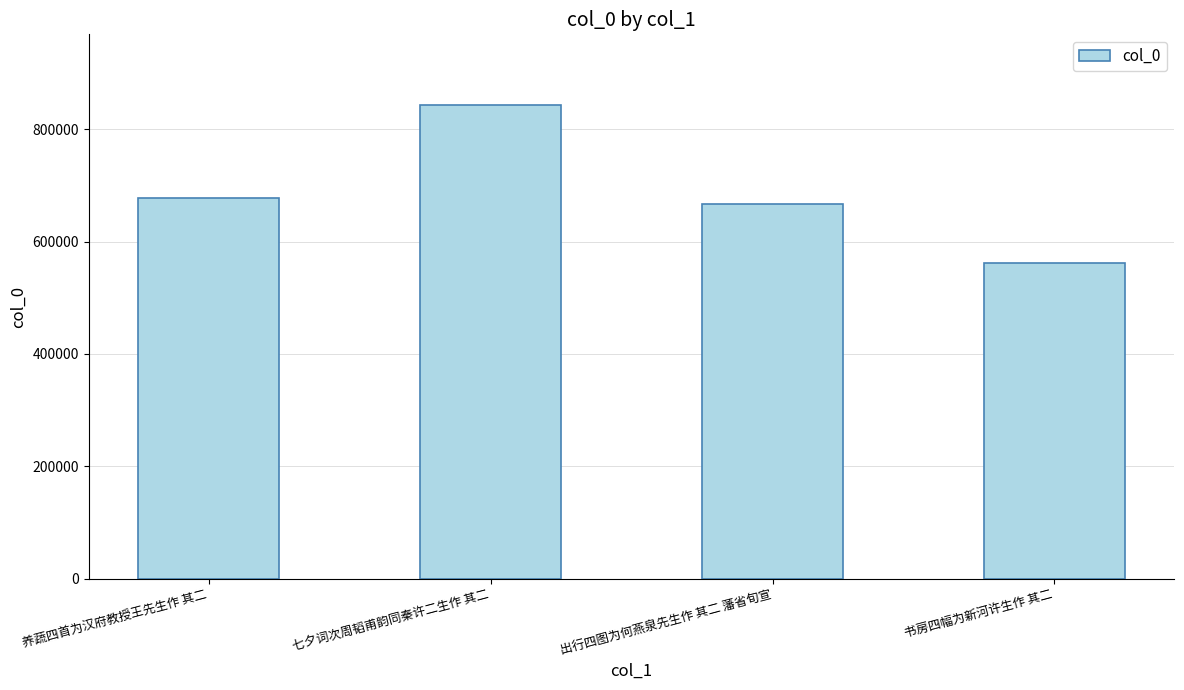

Are the bars horizontal?

No